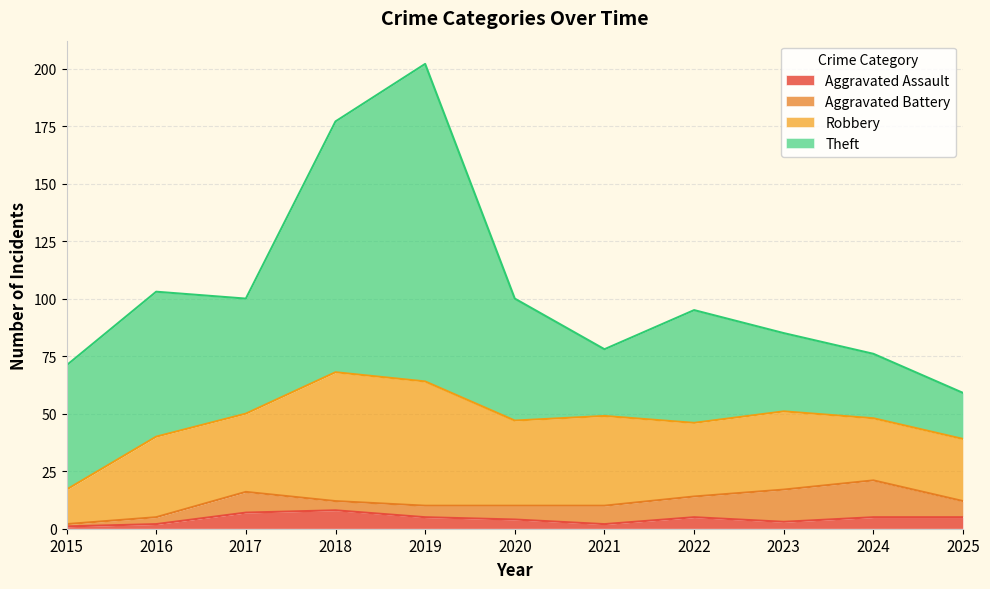

True or false: Aggravated Battery has a value of 16 at 2024.

True